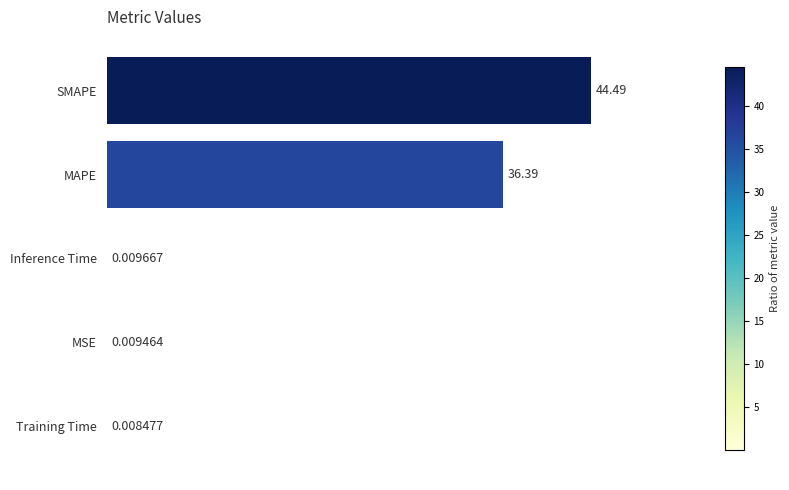

What is the sum of all values?

80.9